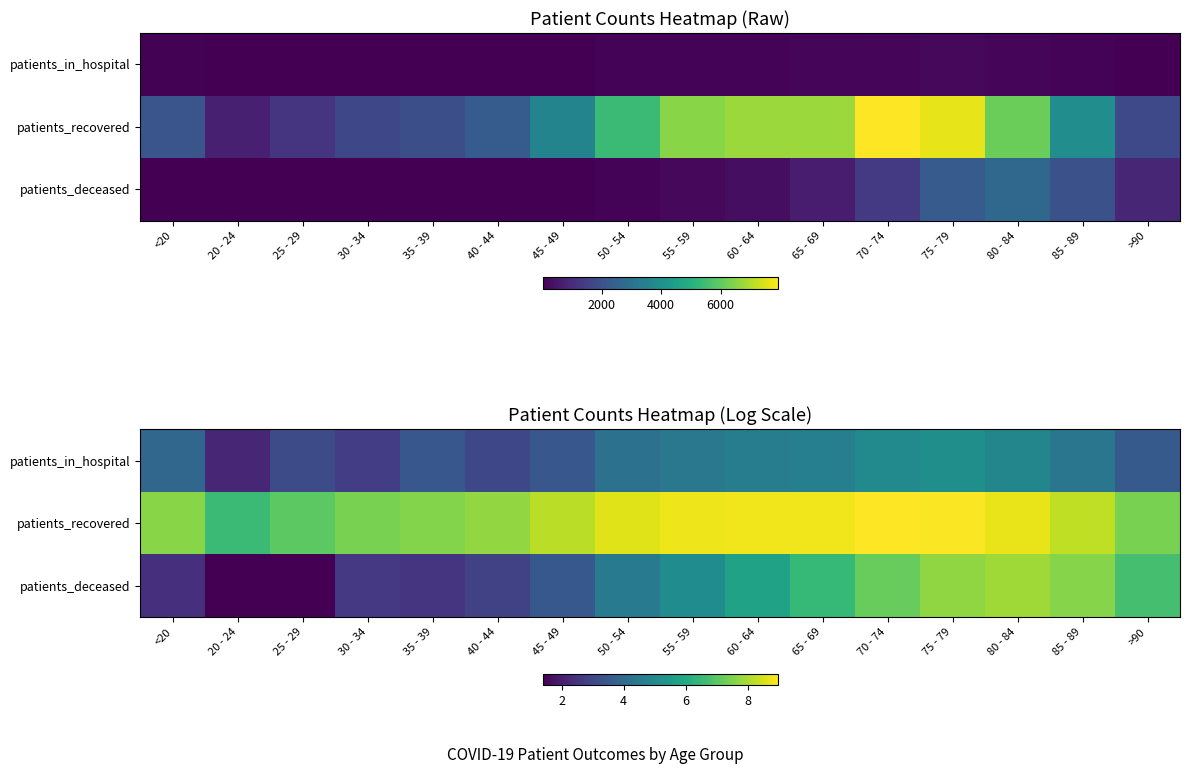

The value of patients_deceased at 20 - 24 is 0.5. True or false?

False